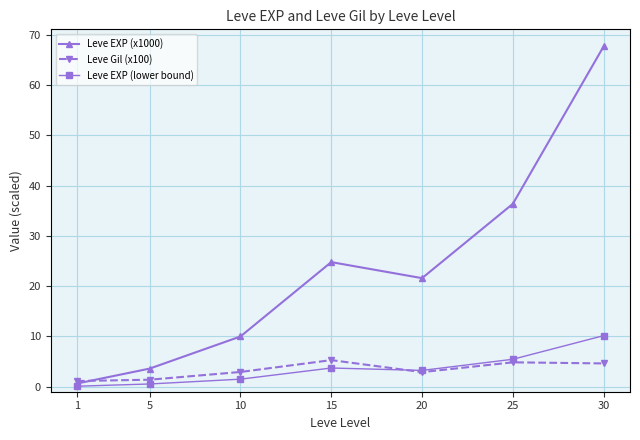

List the series in order of their peak value, lowest first.

Leve Gil (x100), Leve EXP (lower bound), Leve EXP (x1000)